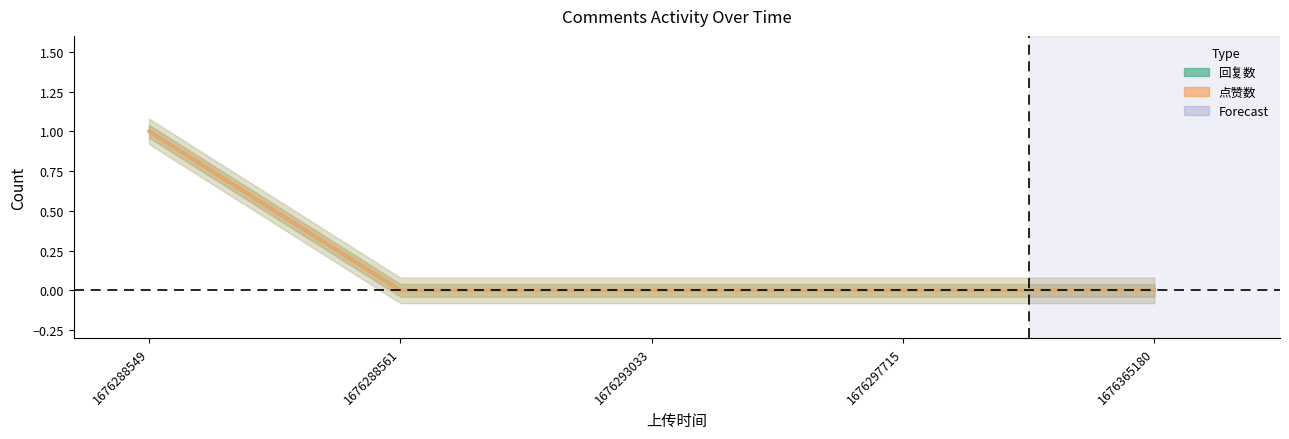

Is it true that 回复数 equals -1 at 1676288561?

False